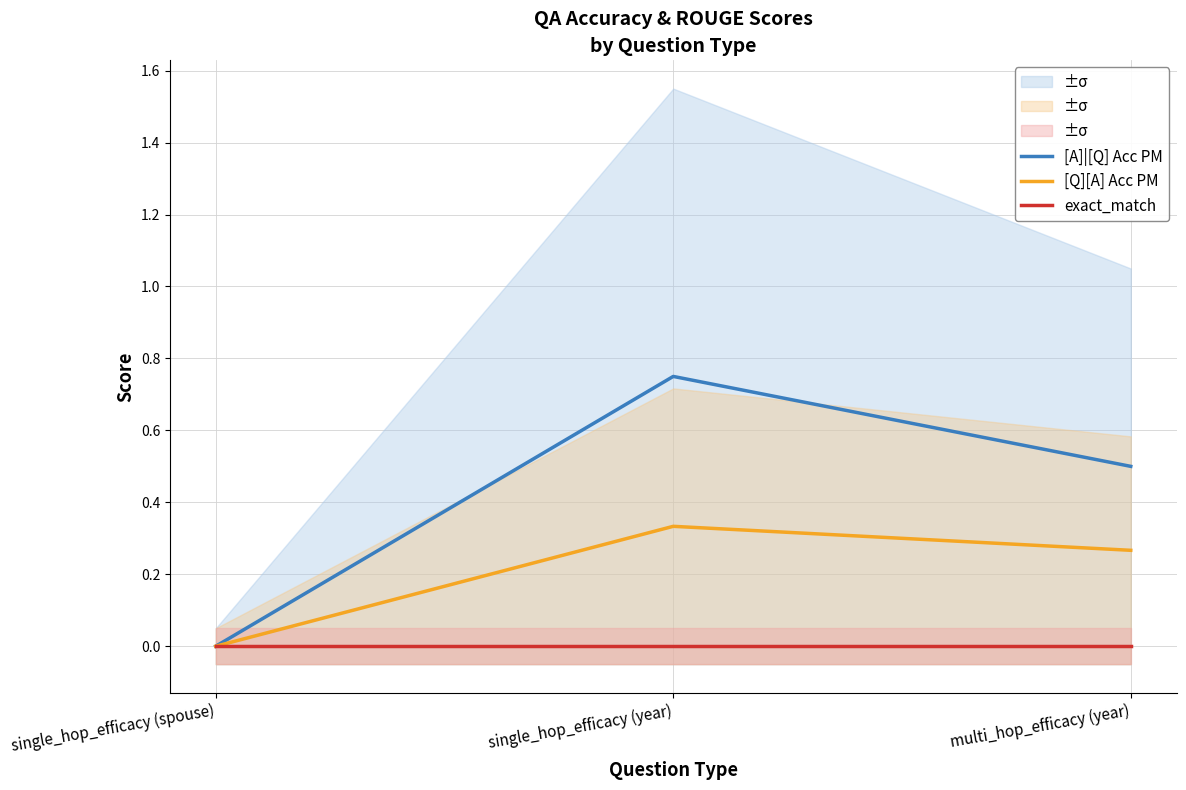

What is the highest value of the [Q][A] Acc PM series?

0.3